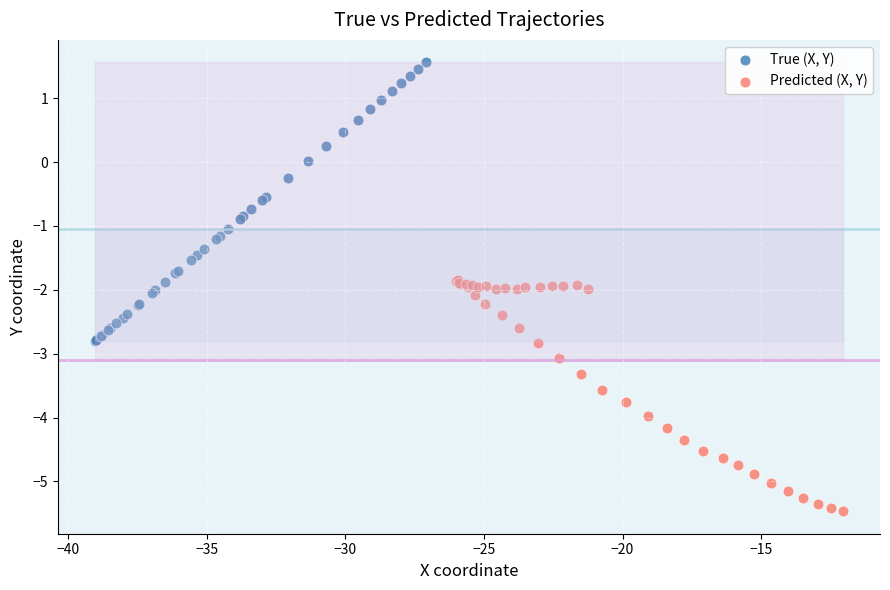

Which series reaches the minimum Y coordinate?

Predicted (X, Y)